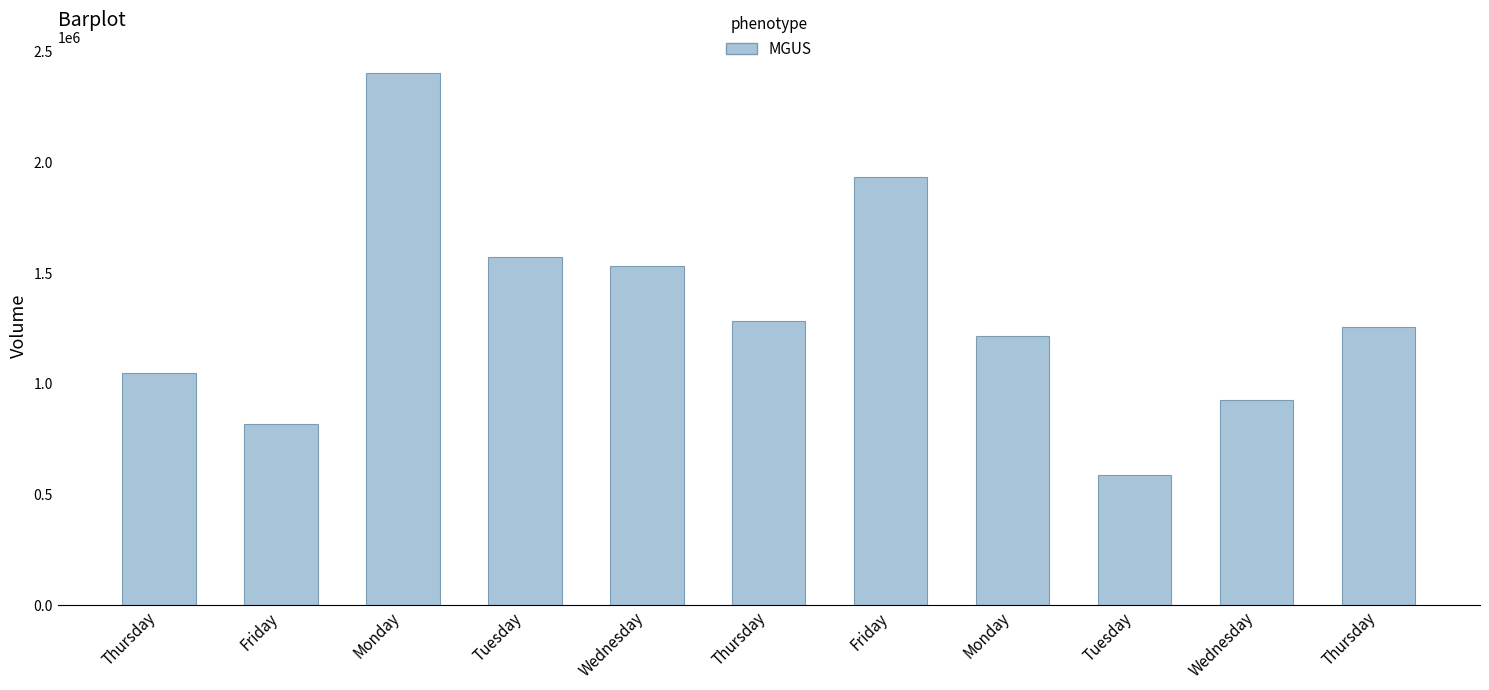

What is the value of the 11th bar from the left?

1049565